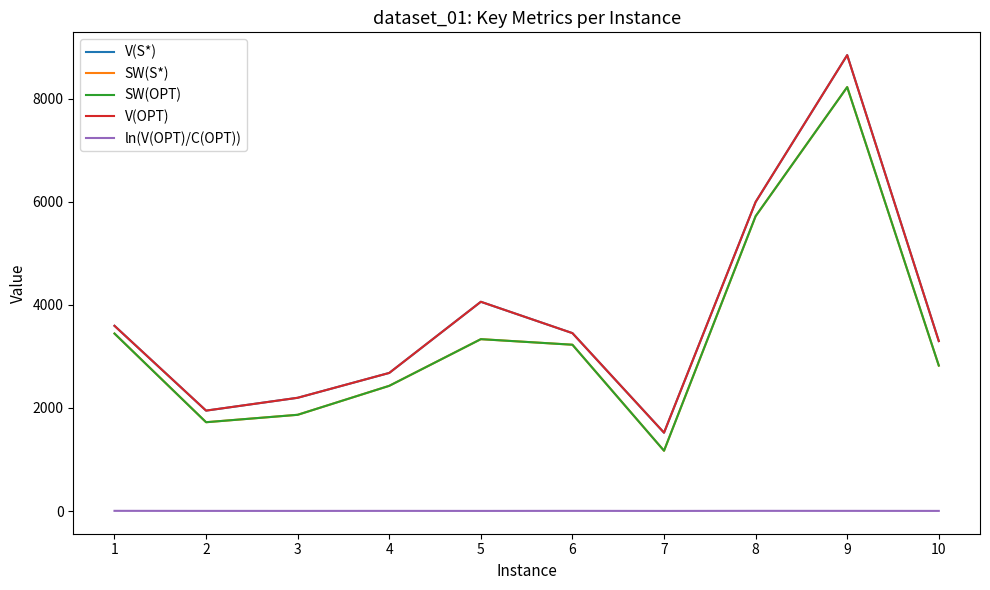

True or false: V(OPT) and SW(S*) cross at least once.

False